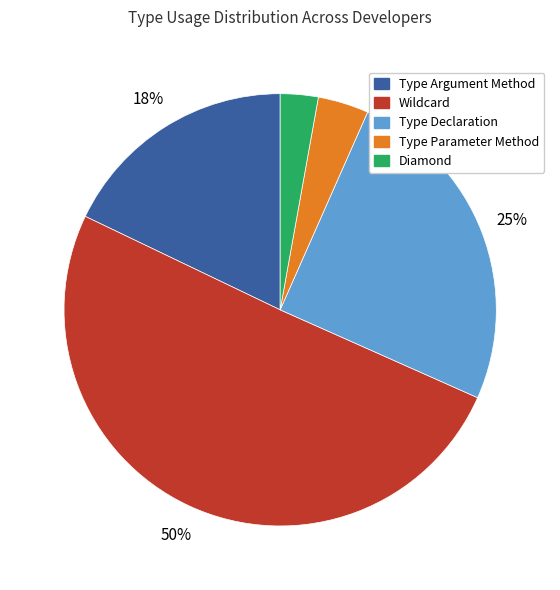

Count the number of slices in the pie.

5